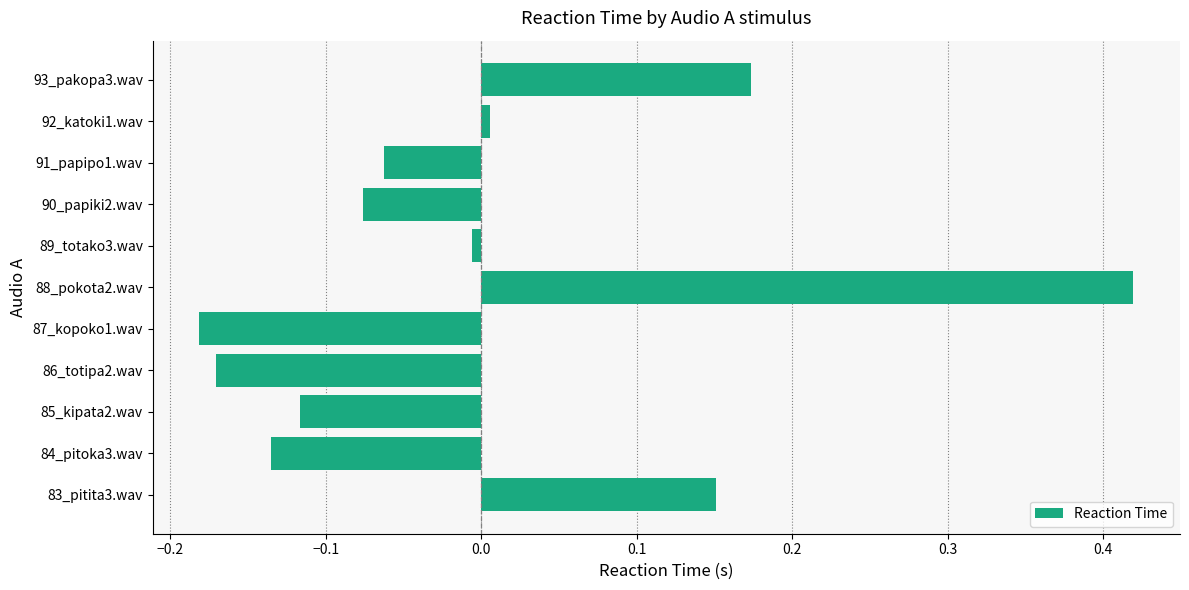

Rank the categories by value from highest to lowest.

88_pokota2.wav, 93_pakopa3.wav, 83_pitita3.wav, 92_katoki1.wav, 89_totako3.wav, 91_papipo1.wav, 90_papiki2.wav, 85_kipata2.wav, 84_pitoka3.wav, 86_totipa2.wav, 87_kopoko1.wav